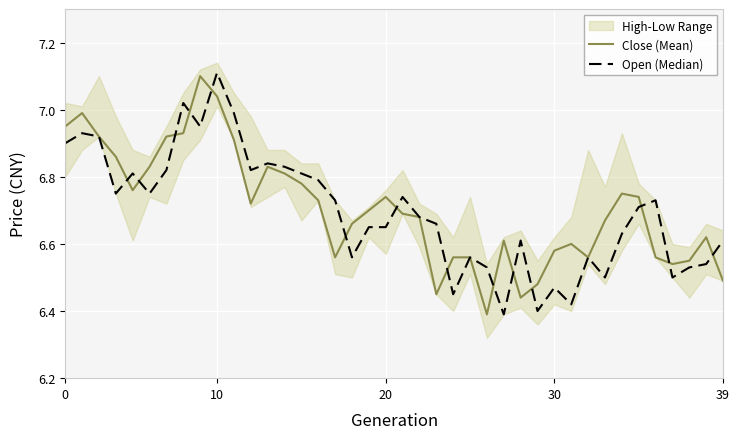

In Close (Mean), how many points are lower than both neighbors (excluding endpoints)?

8